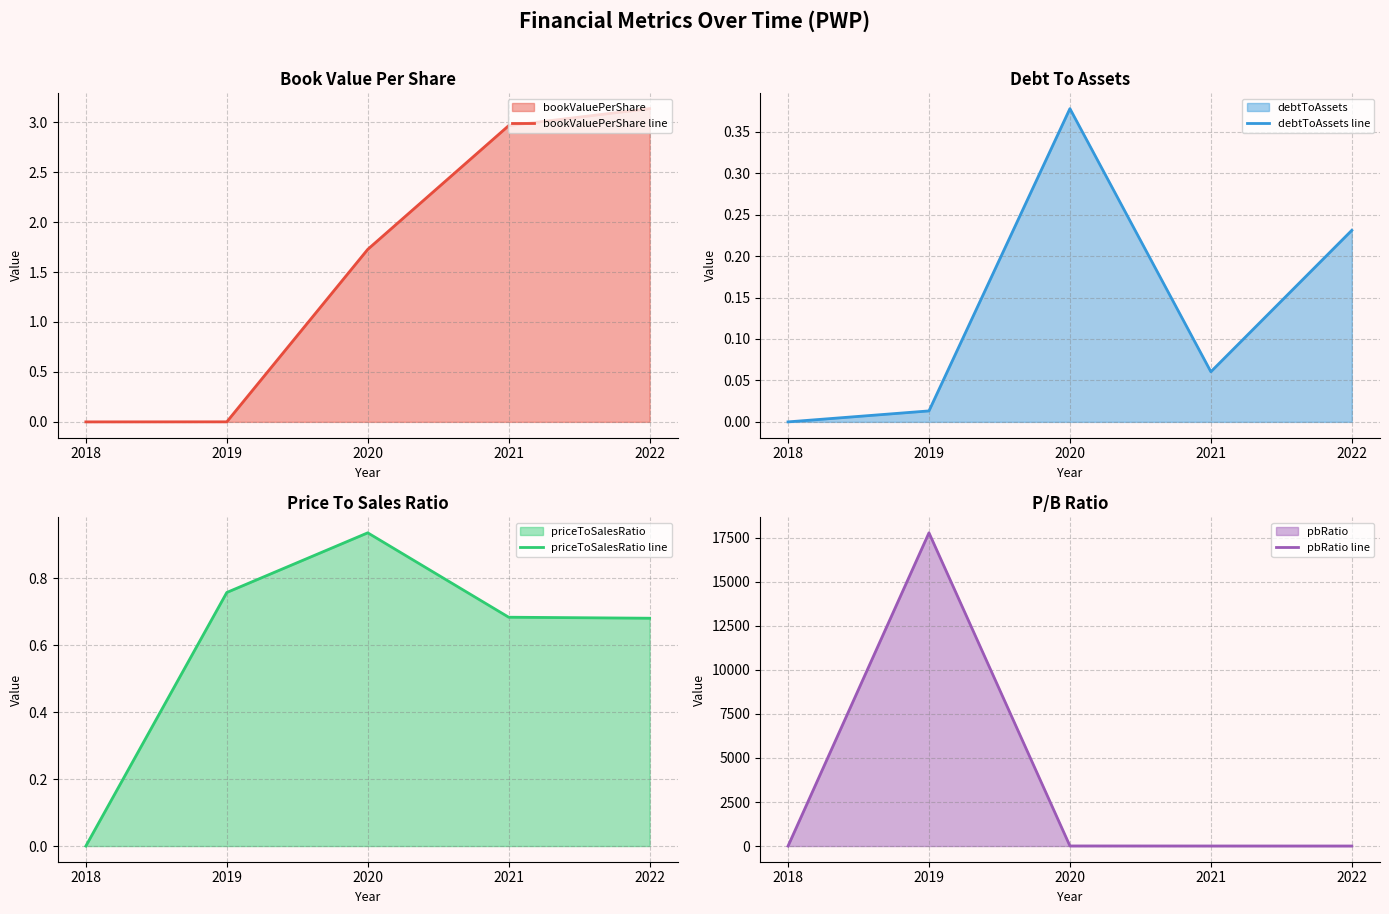

Reading right to left, what are all the values shown in this chart?

bookValuePerShare line: 2022=3.1	2021=3.0	2020=1.7	2019=0.0	2018=0.0
debtToAssets line: 2022=0.2	2021=0.1	2020=0.4	2019=0.0	2018=0.0
priceToSalesRatio line: 2022=0.7	2021=0.7	2020=0.9	2019=0.8	2018=0.0
pbRatio line: 2022=3.1	2021=4.3	2020=6.5	2019=17785.1	2018=0.0